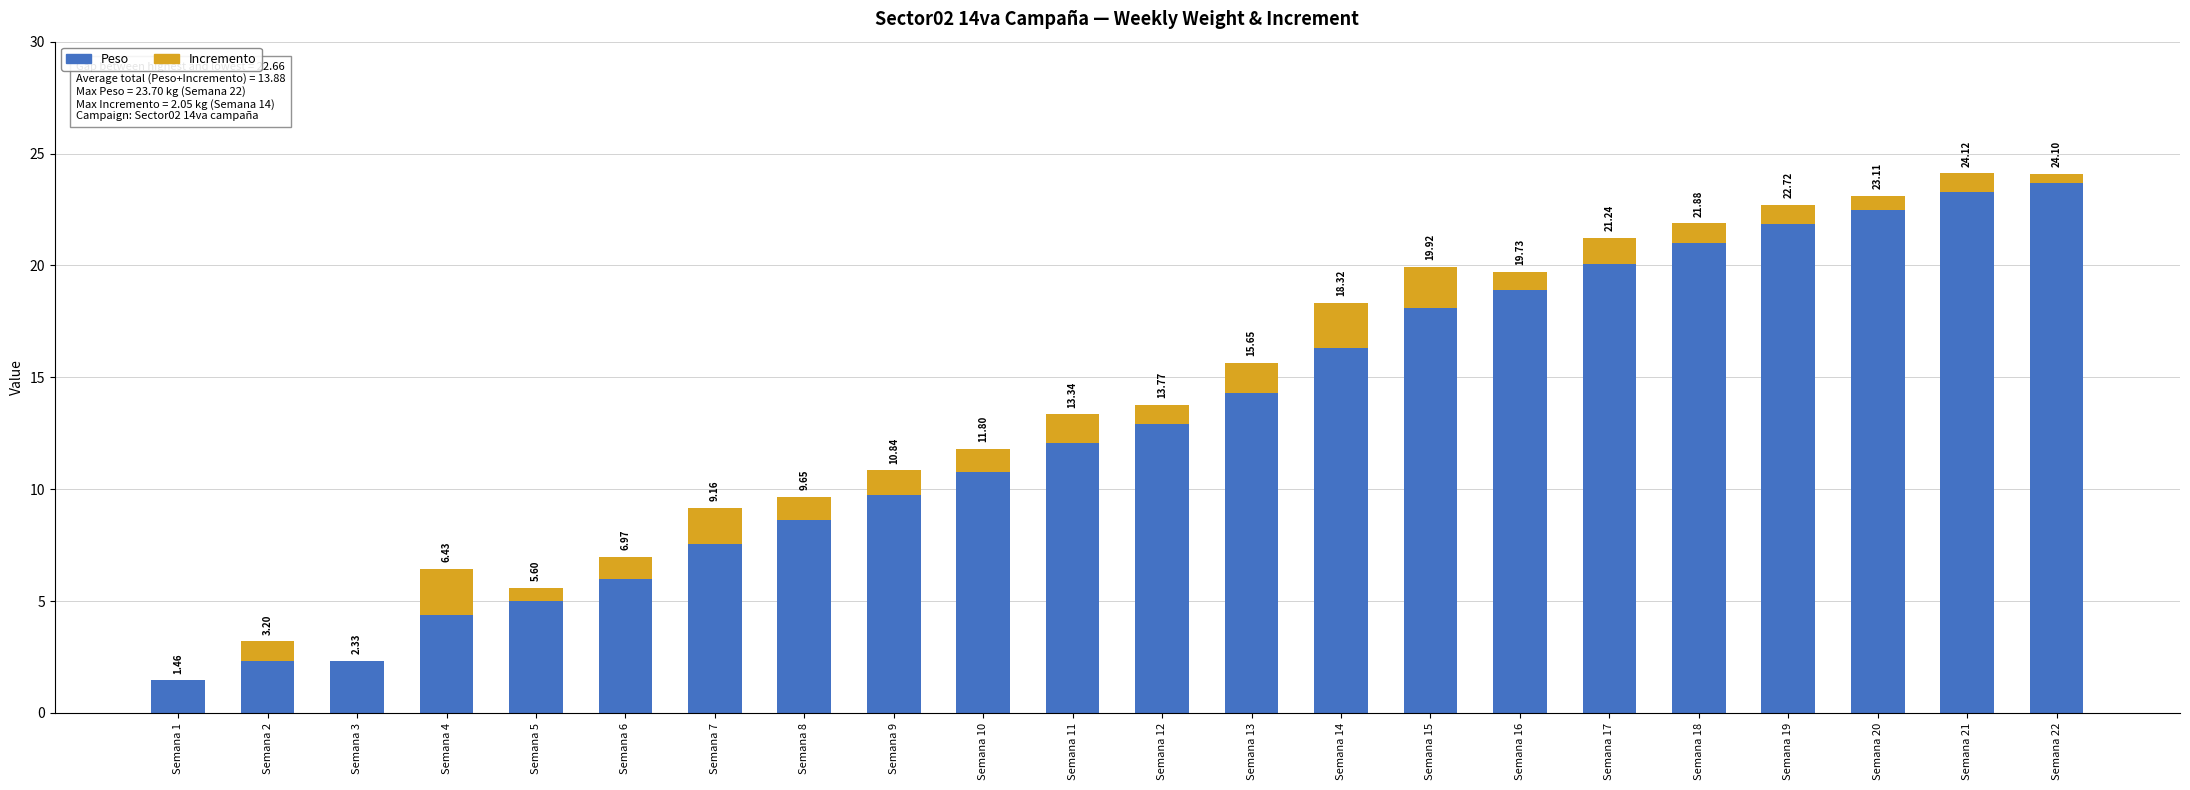

The value of Incremento at Semana 20 is 0.2. True or false?

False